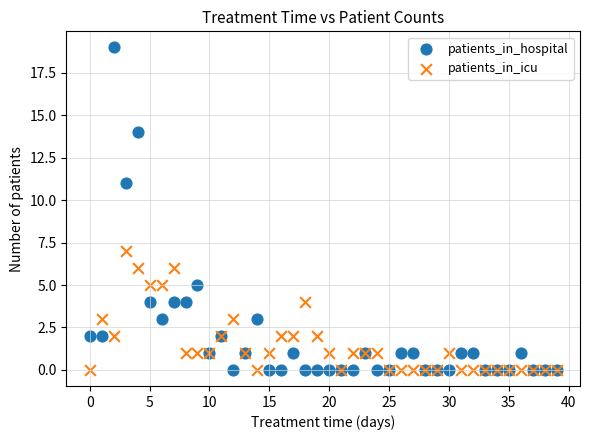

Which series contains the highest Y value?

patients_in_hospital